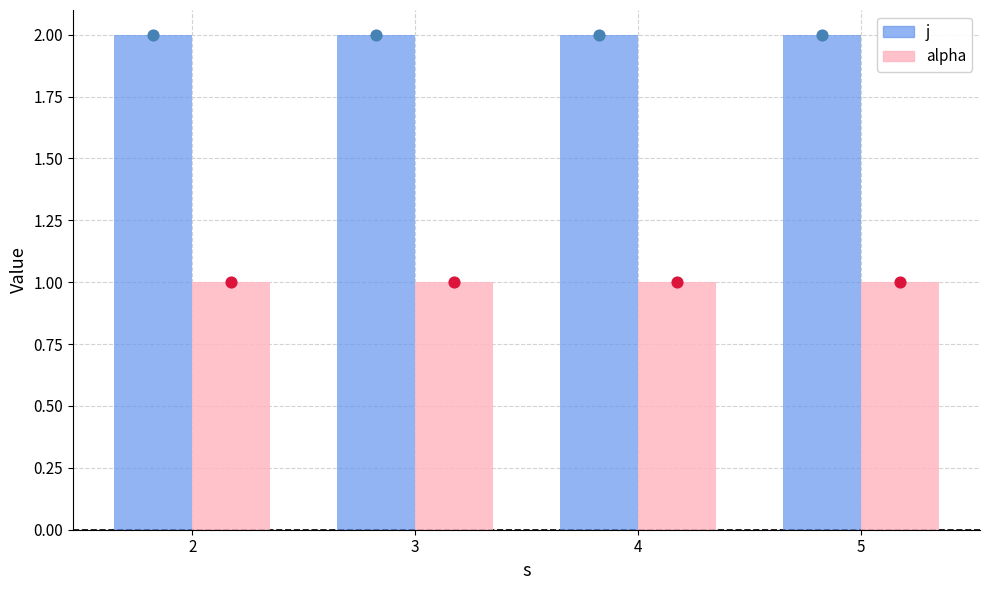

At which category is the sum across all series the highest?

2